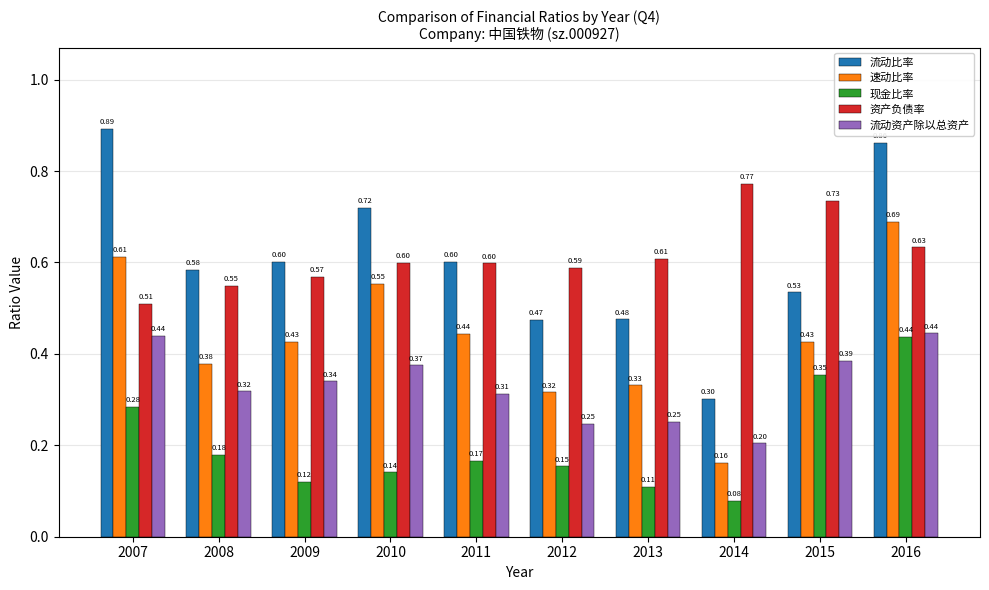

What is the sum of all 现金比率 values?

2.0